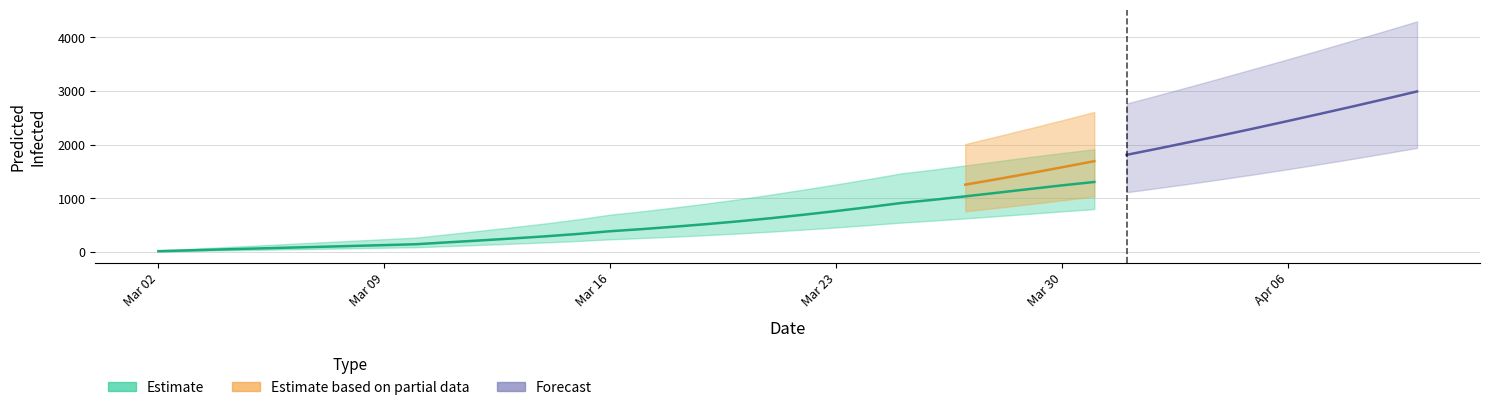

True or false: predicted_current_infected_lower and predicted_total_infected_upper intersect in this chart.

False